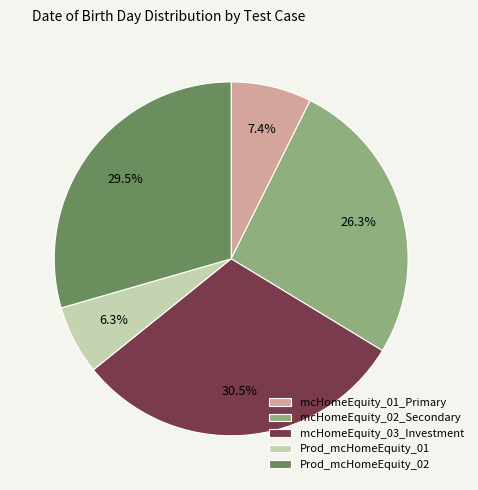

Is Prod_mcHomeEquity_02 the majority of the pie?

No